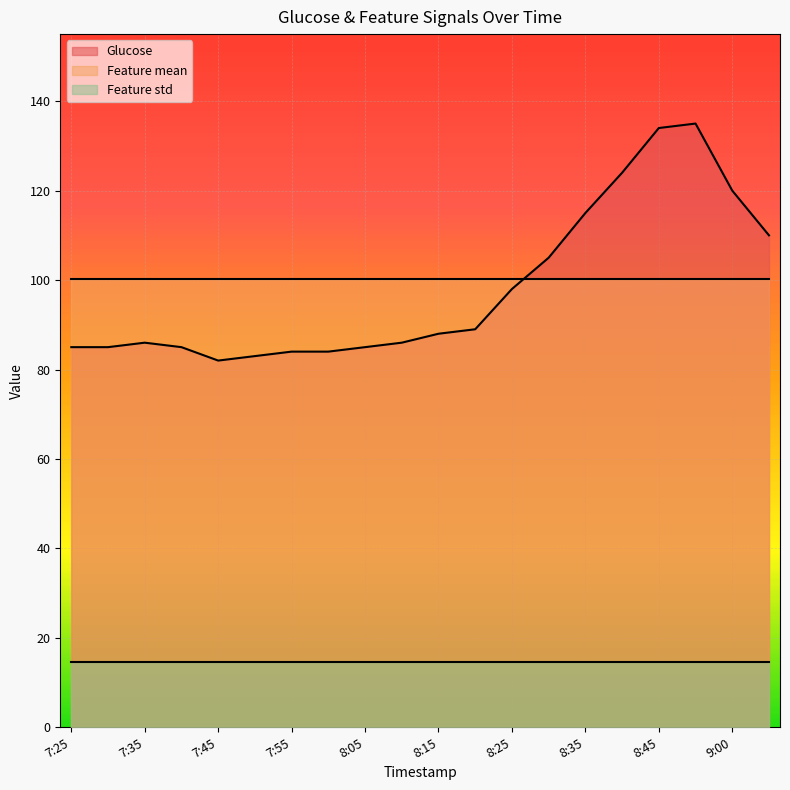

Which label corresponds to the largest value in the chart?

8:50